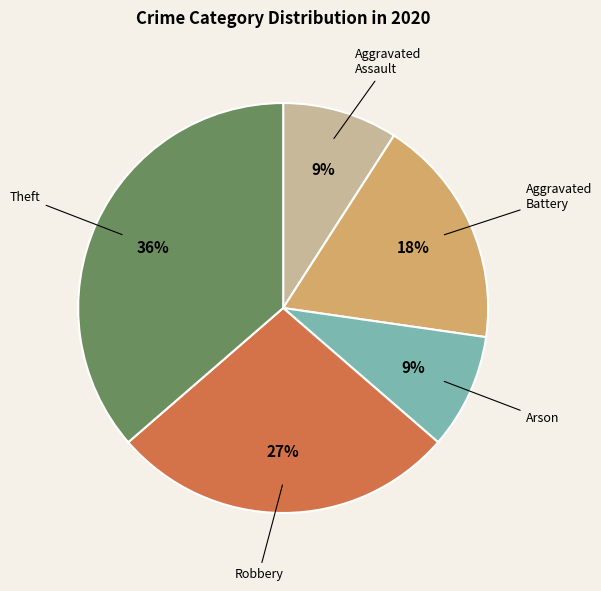

To the nearest percent, what is the difference between the largest and smallest slice percentages?

27%